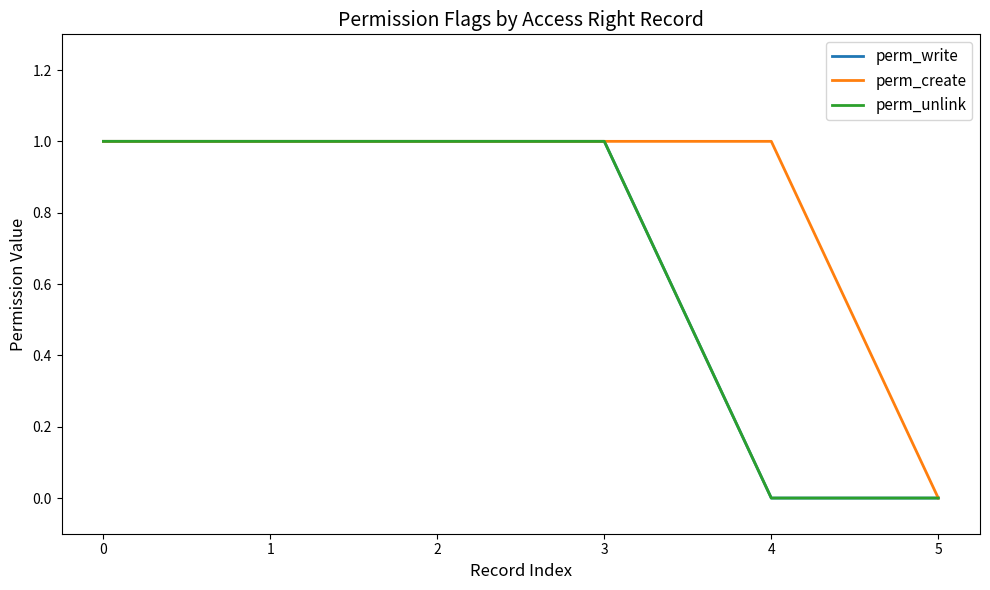

What is the value of the perm_create point at the 1st from the left?

1